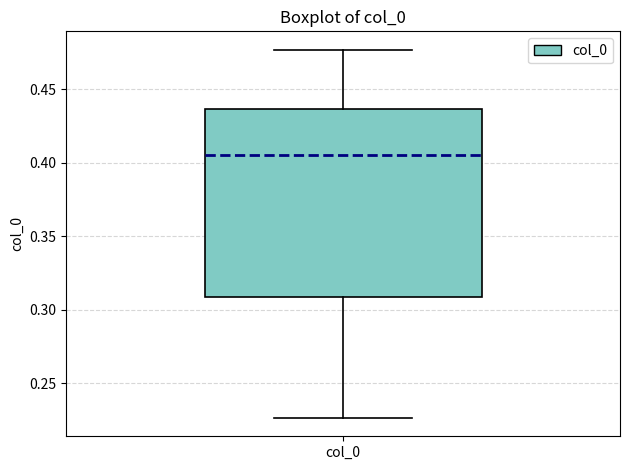

Read this box plot against the y-axis: the position of the median line, the range covered by the box, and the ends of both whiskers. The values are not printed on the chart, so give them approximately, as read against the axis.

median 0.405, box 0.310 to 0.435, whiskers 0.225 to 0.475